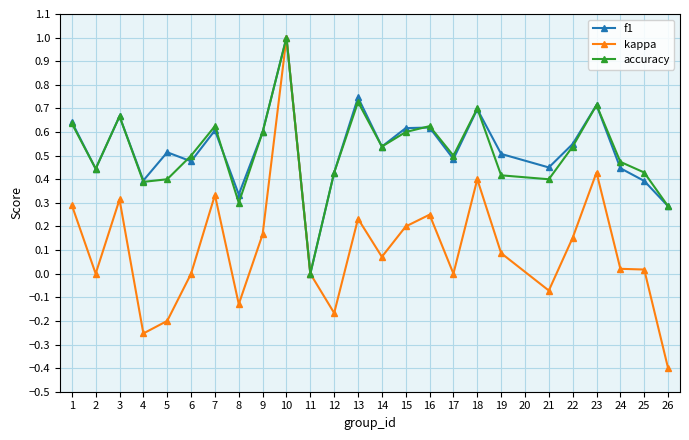

What is the minimum value shown in the chart?

-0.4